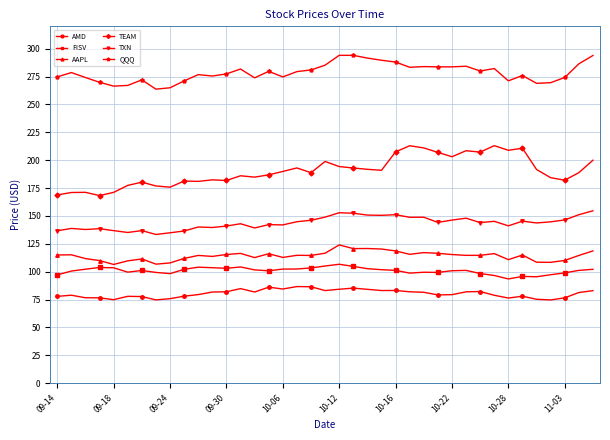

Count the number of data series in this chart.

6